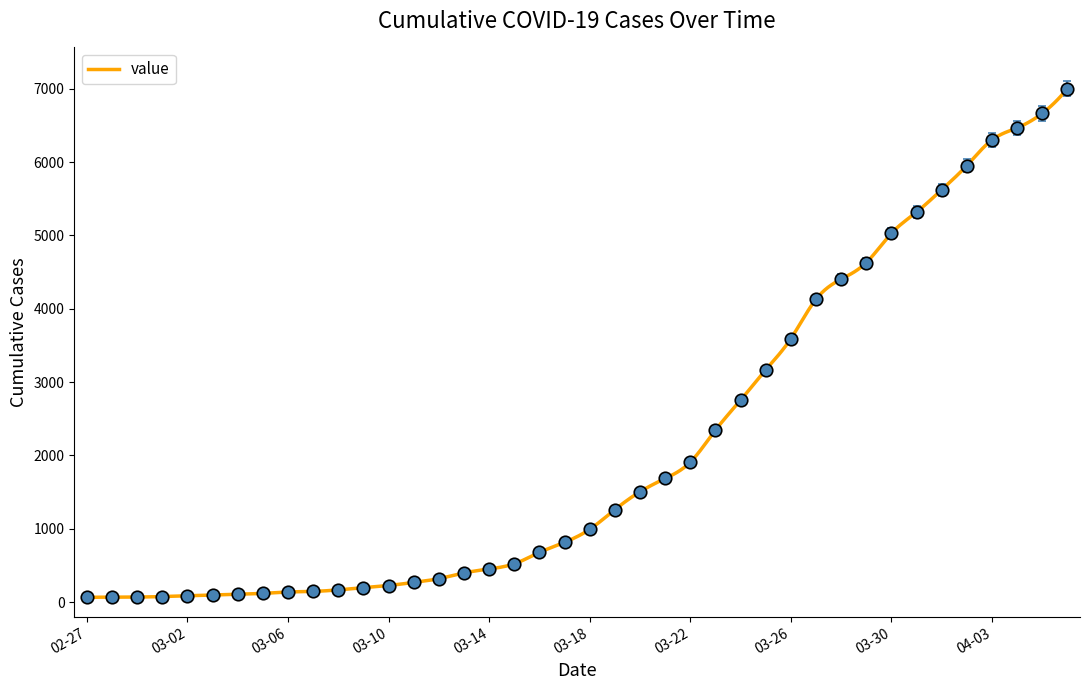

What position from the left is 2020-03-08?

11